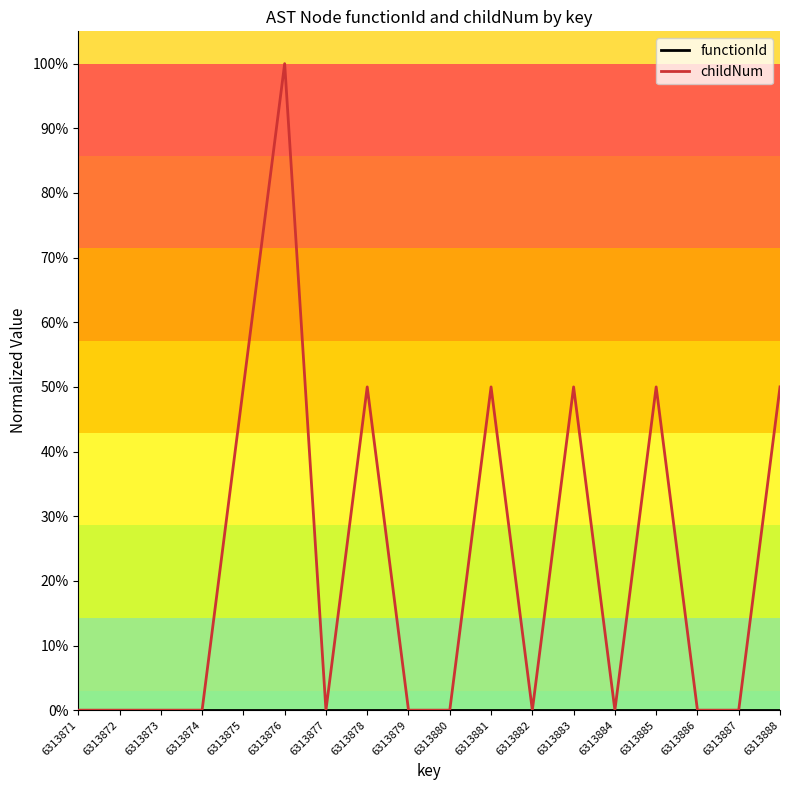

Does the chart have visible grid lines?

No